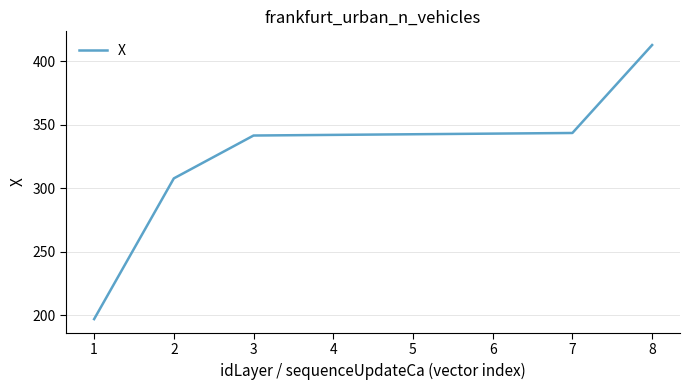

What is the difference between the maximum and minimum values?

215.9